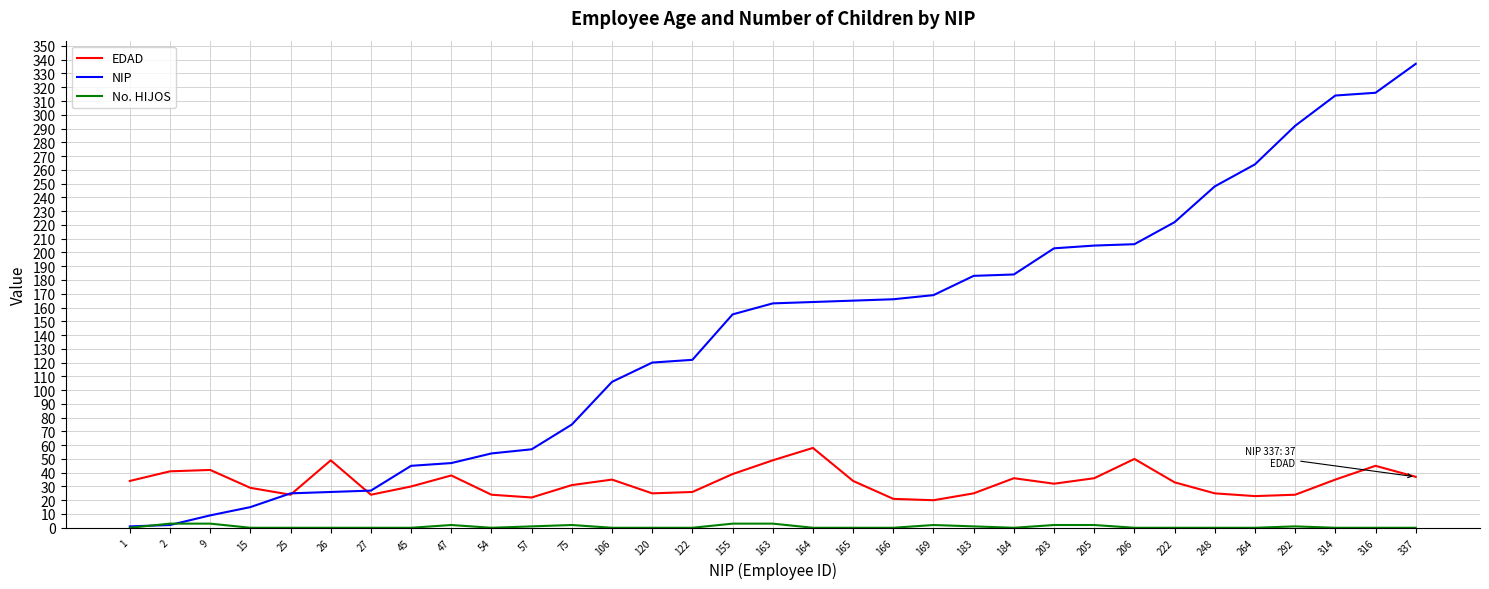

True or false: EDAD has a value of 38 at 47.

True